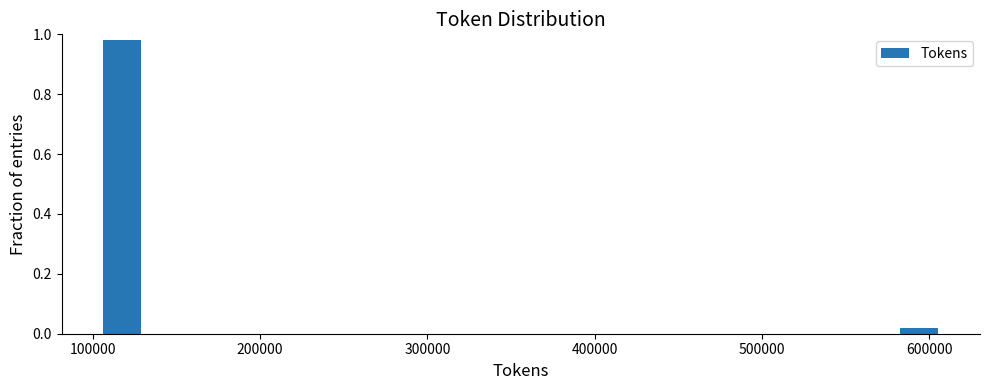

Around what value on the x-axis is the tallest bar? Give the approximate position of its centre, as read against the axis.

120000